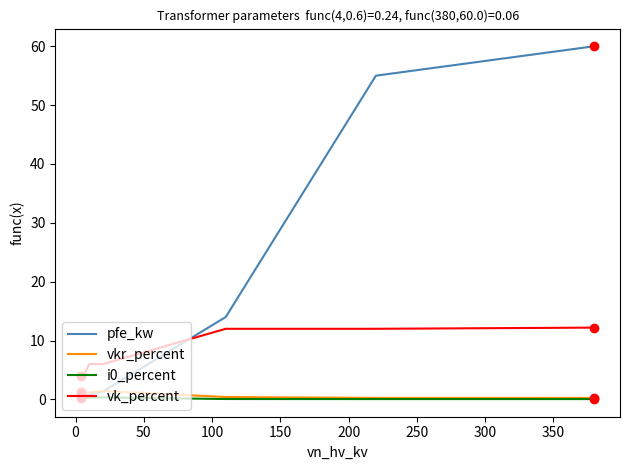

How many times do pfe_kw and vkr_percent cross each other?

1